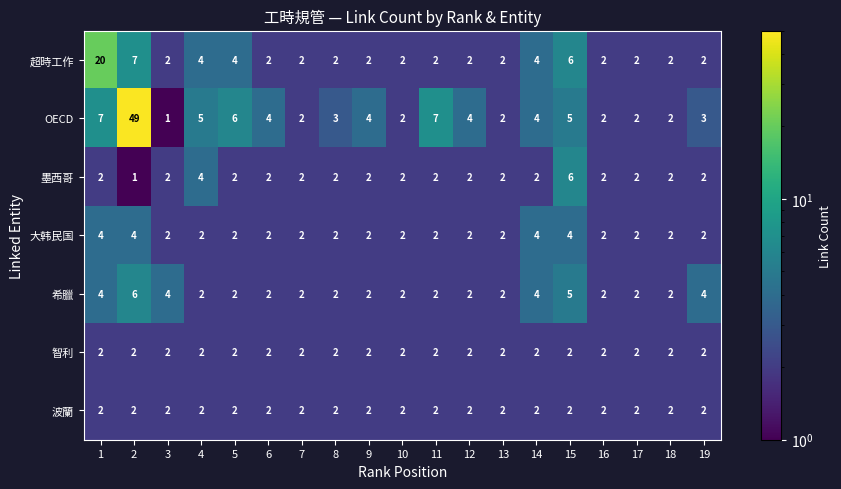

Which series has the largest range (max minus min)?

OECD